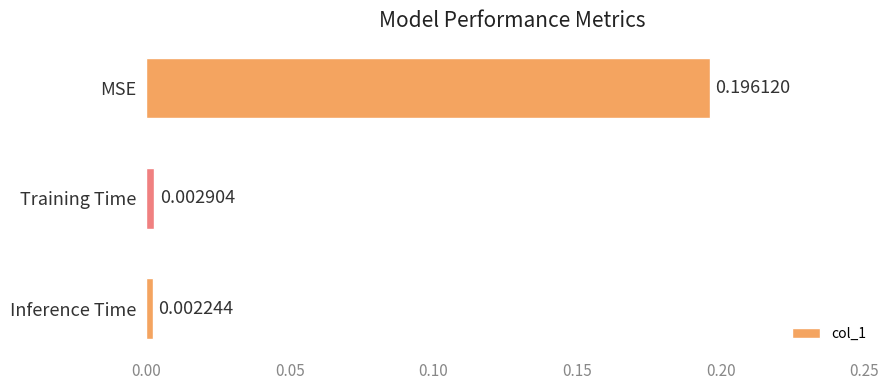

What is the label of the 1st bar from the top?

MSE